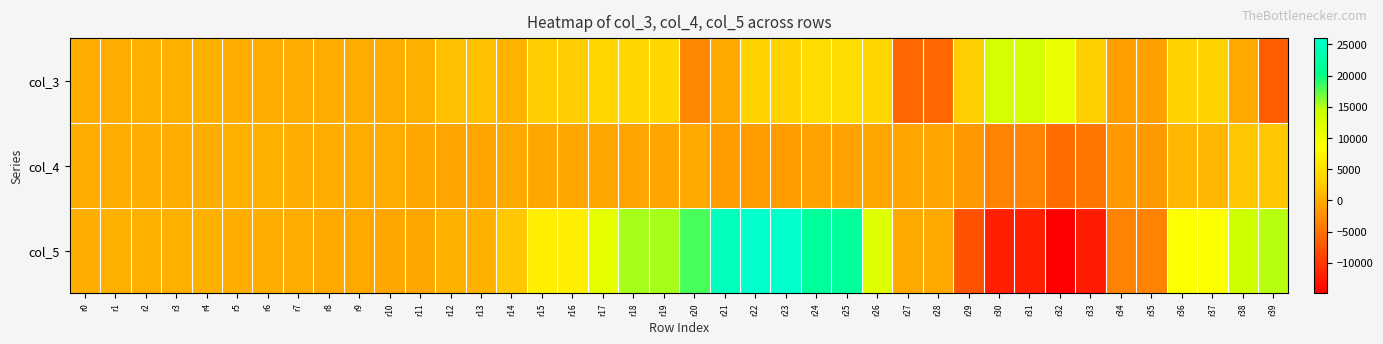

Count the number of categories in the chart.

40